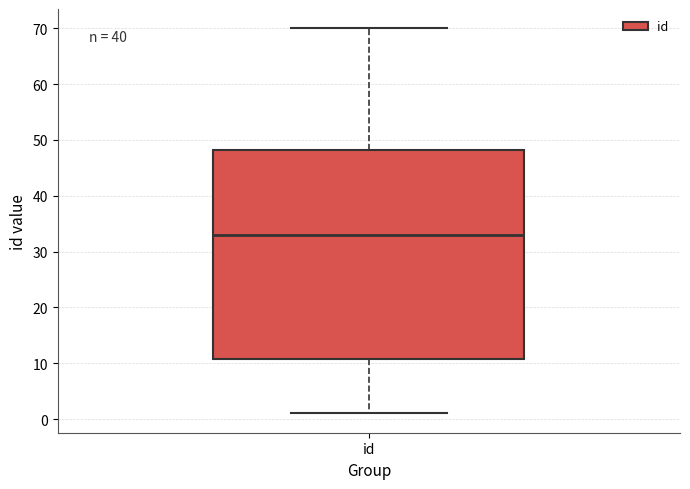

Transcribe this box plot: give where the median line is, the range the box spans, and where the two whiskers end, as read against the y-axis. The values are not printed on the chart, so give them approximately, as read against the axis.

median 33, box 11 to 48, whiskers 1 to 70